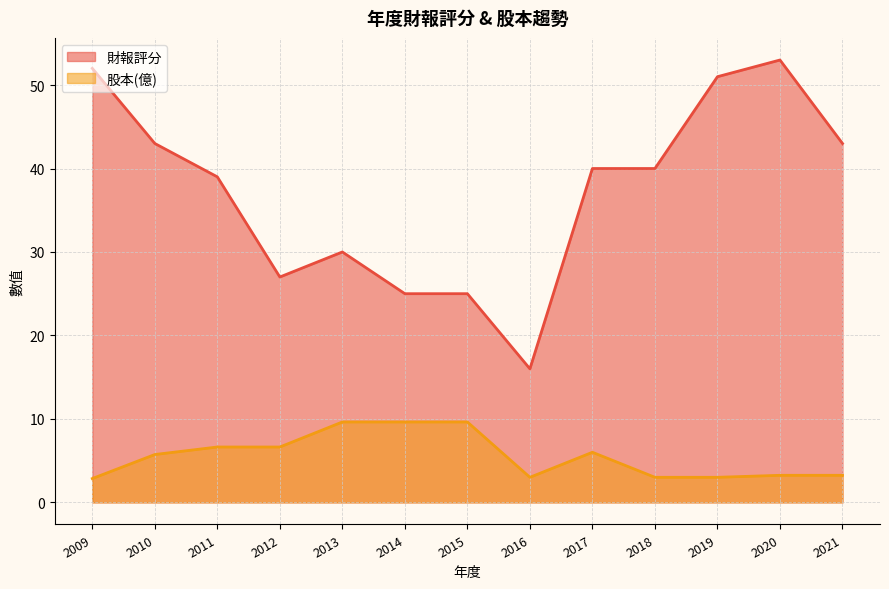

Reading left to right, what are all the values shown in this chart?

財報評分: 2009=52.0	2010=43.0	2011=39.0	2012=27.0	2013=30.0	2014=25.0	2015=25.0	2016=16.0	2017=40.0	2018=40.0	2019=51.0	2020=53.0	2021=43.0
股本(億): 2009=2.9	2010=5.7	2011=6.6	2012=6.6	2013=9.6	2014=9.6	2015=9.6	2016=3.0	2017=6.0	2018=3.0	2019=3.0	2020=3.2	2021=3.2